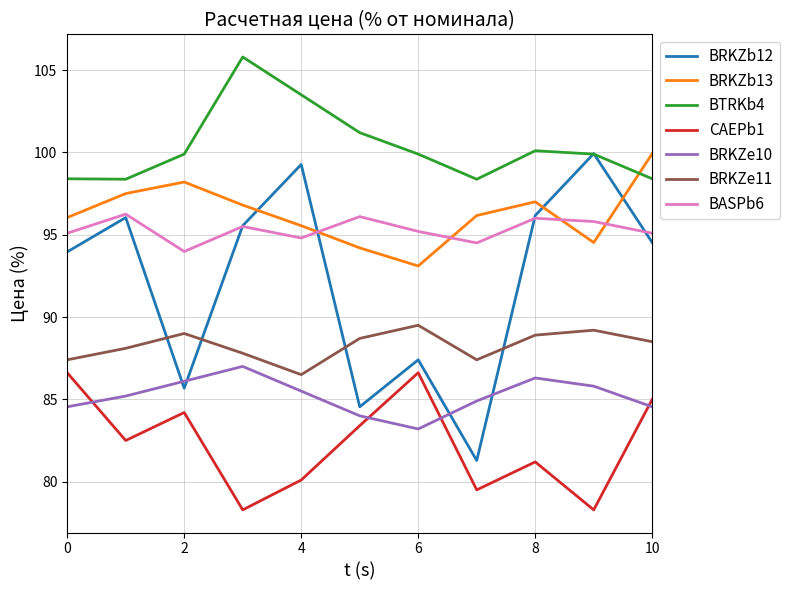

Which series has the widest spread of values?

BRKZb12